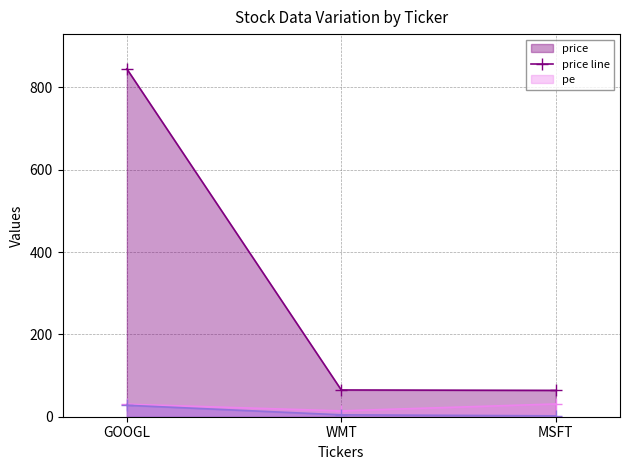

What is the difference between the maximum and minimum values in the price line series?

781.0